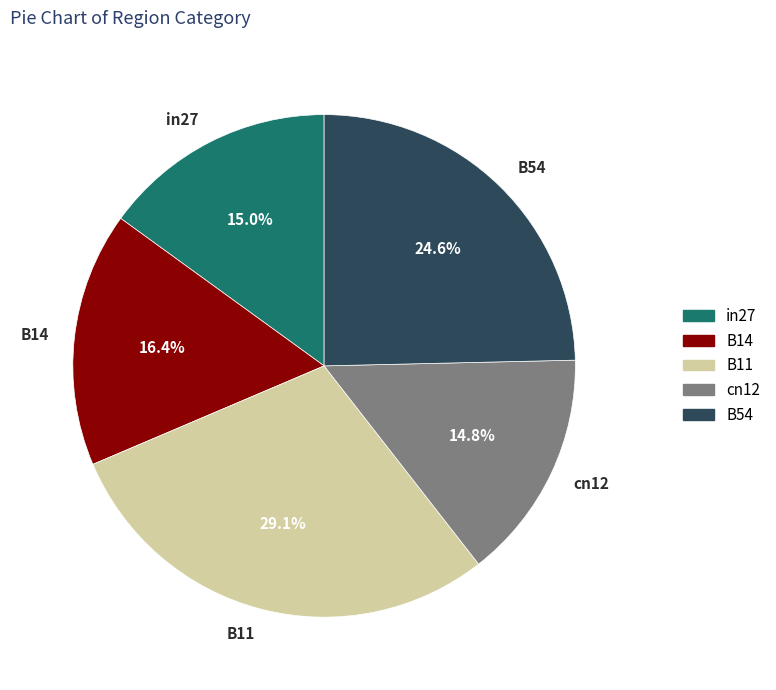

To the nearest percent, what is the average slice percentage?

20%